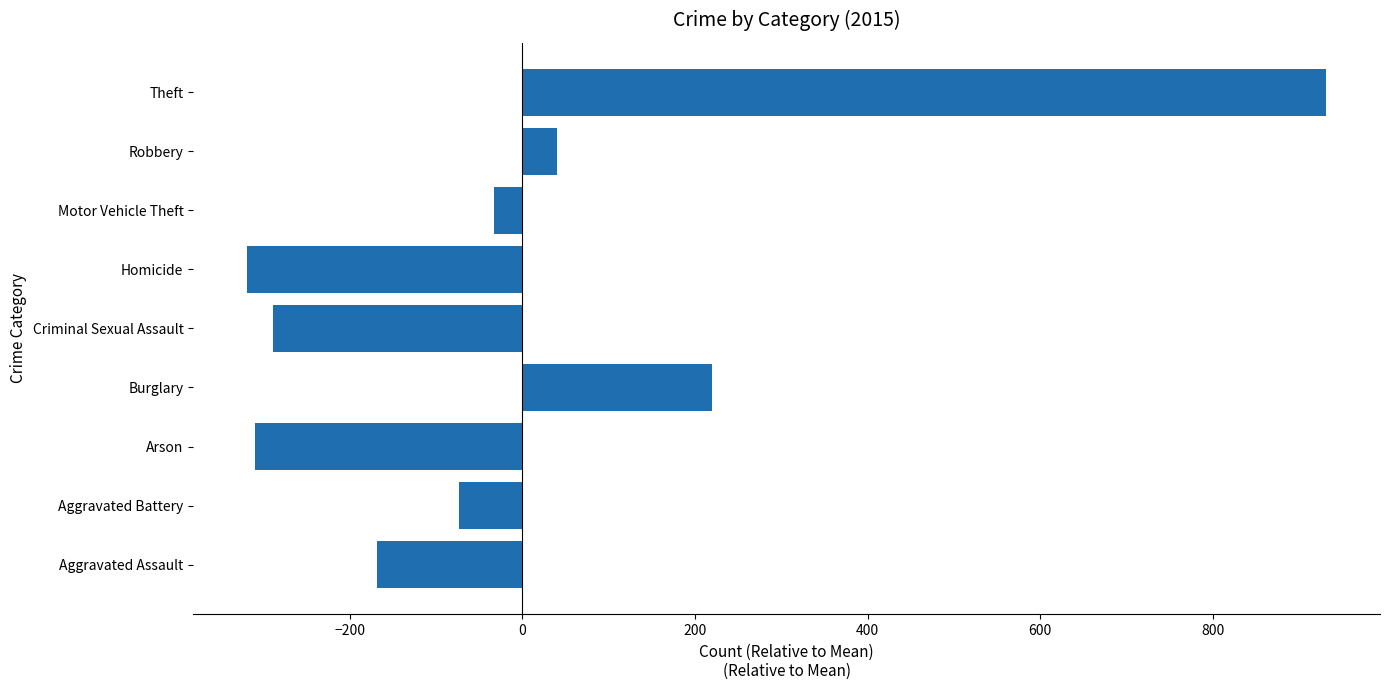

Reading bottom to top, what are all the values shown in this chart?

Aggravated Assault=-167.9	Aggravated Battery=-72.9	Arson=-309.9	Burglary=220.1	Criminal Sexual Assault=-288.9	Homicide=-318.9	Motor Vehicle Theft=-32.9	Robbery=40.1	Theft=931.1